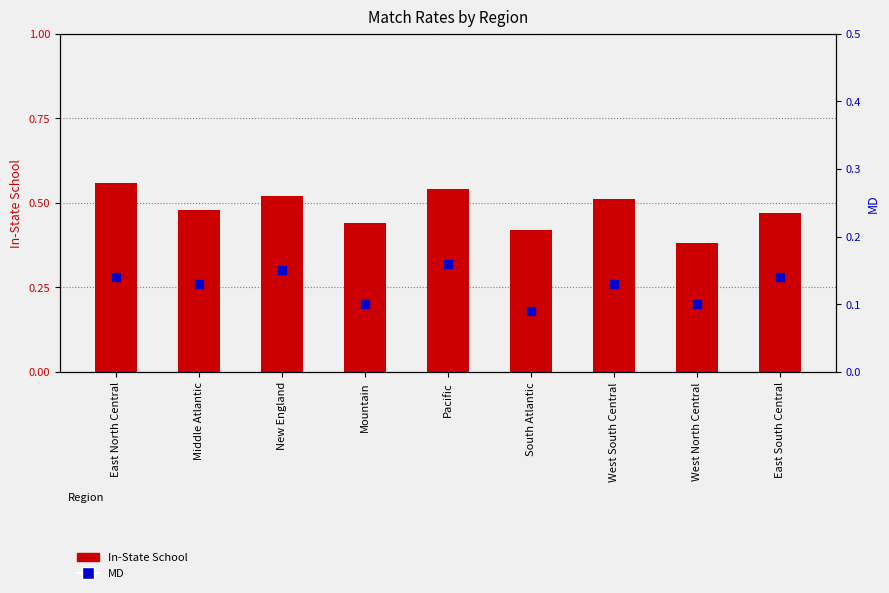

Which series has the widest spread of Y values?

In-State School